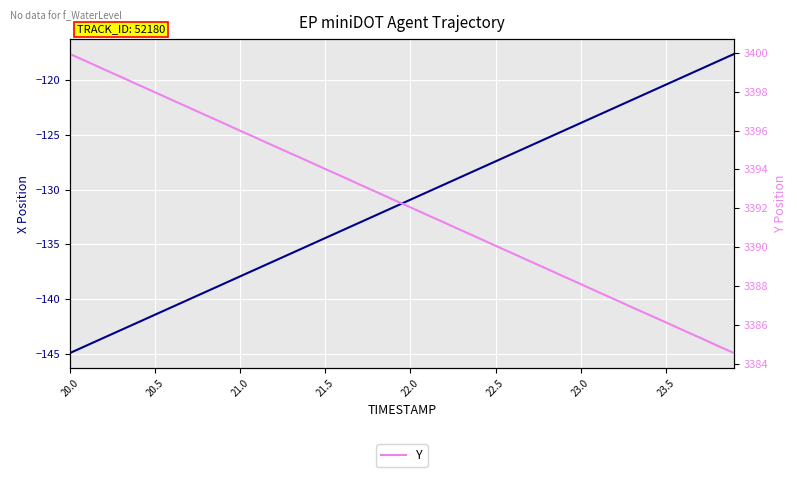

True or false: X has more than 0 points higher than both neighbors.

False